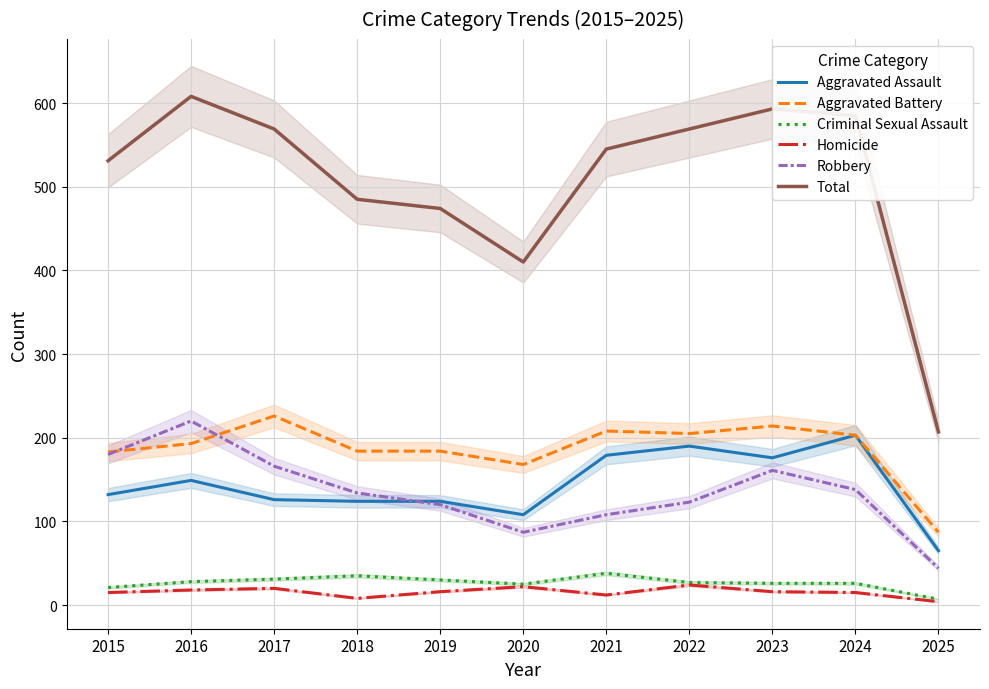

Which series changed the most between 2016 and 2017?

Robbery